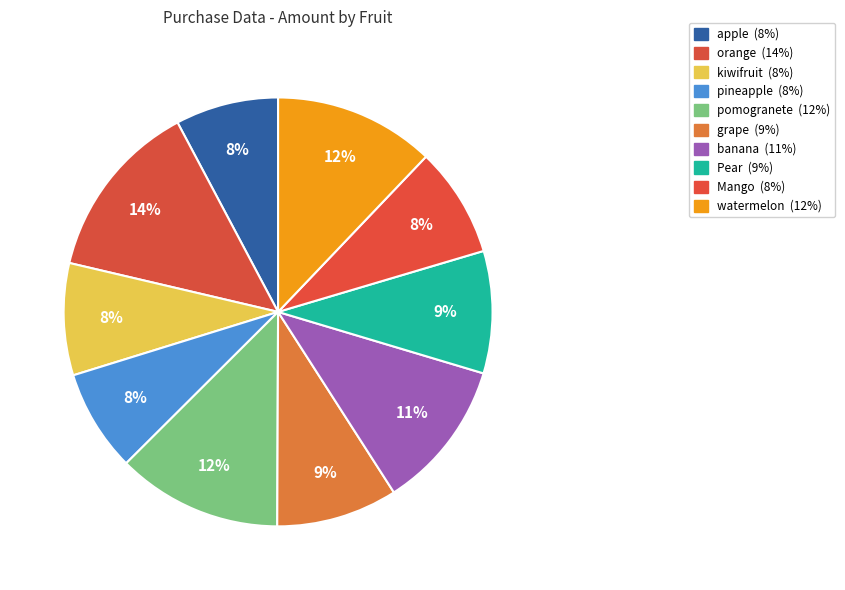

To the nearest percent, what is the average slice percentage?

10%